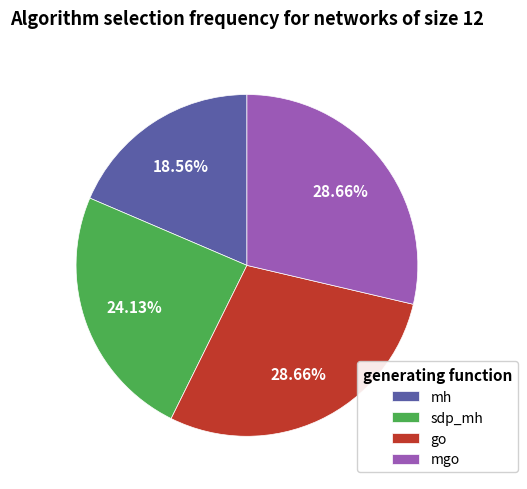

Approximately how many times larger is the value at sdp_mh compared to go?

0.8